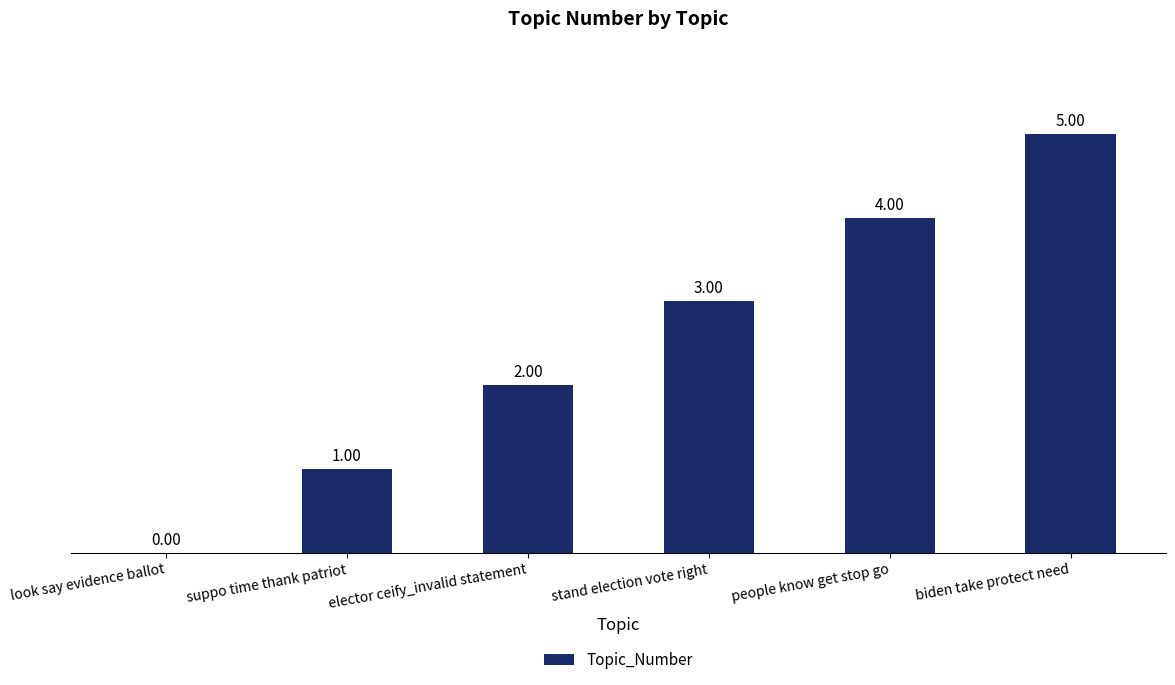

What is the sum of all values?

15